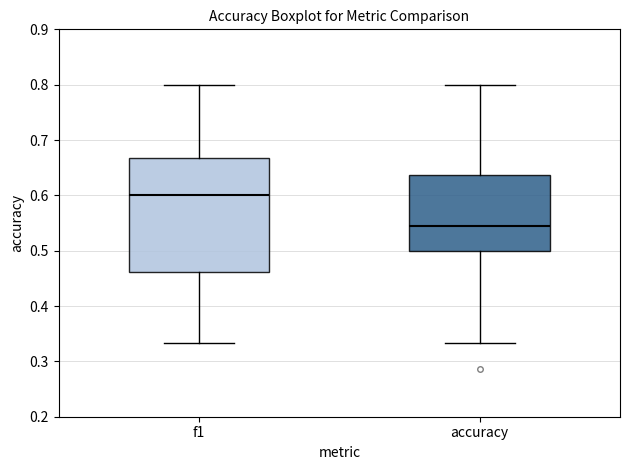

Which box is the tallest, from its lower edge to its upper edge?

f1